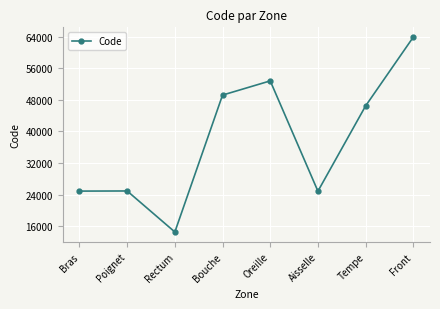

What is the sum of all values?

301498